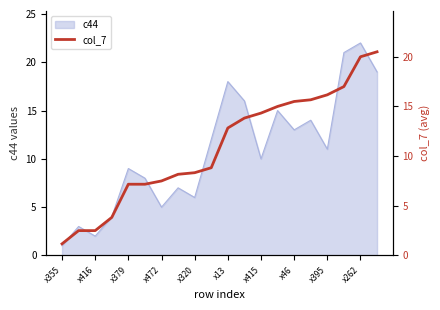

True or false: the data shows 9.3 at 13.

False